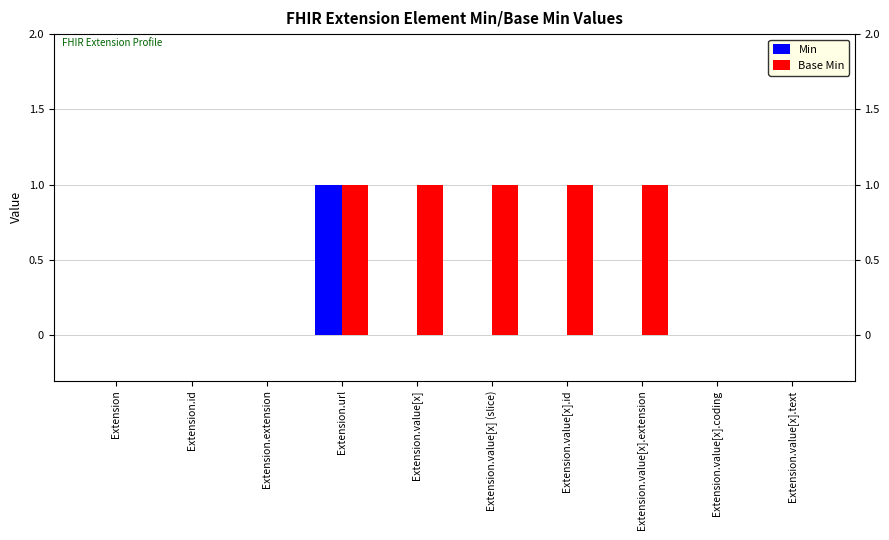

What is the sum of the Base Min values at Extension.extension and Extension.value[x].extension?

1